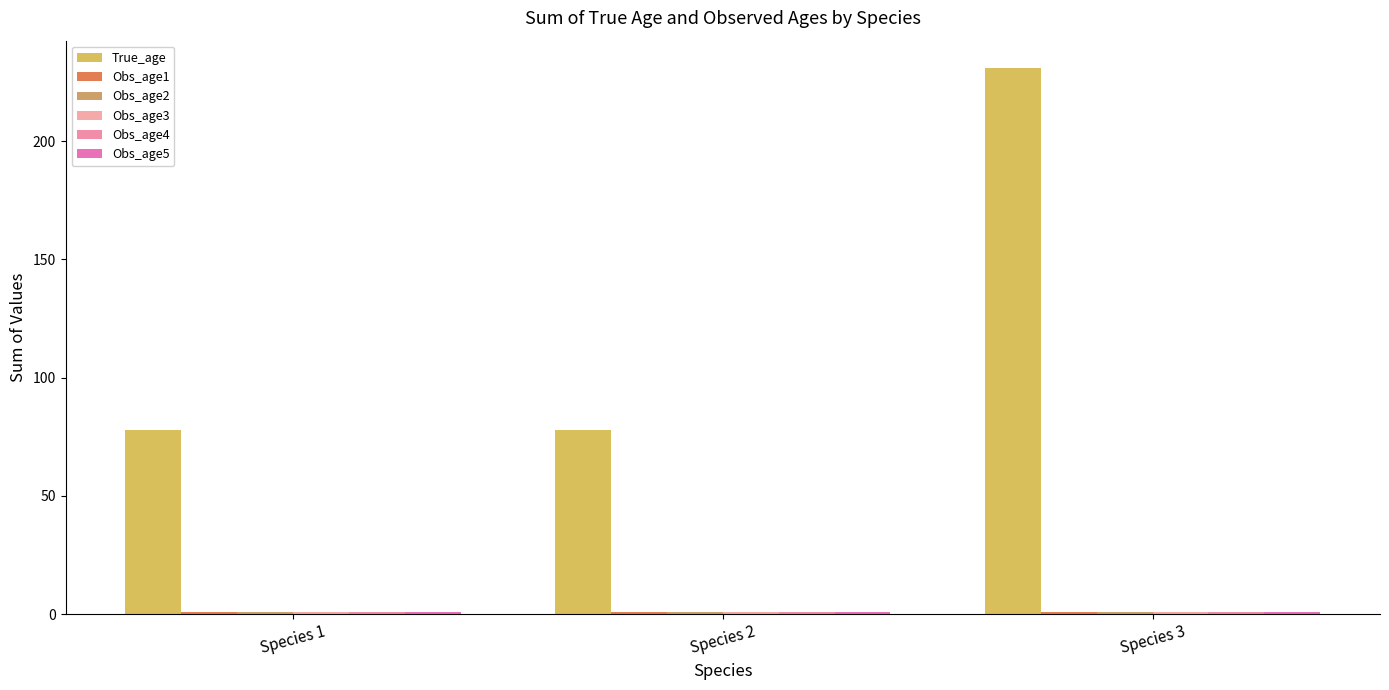

True or false: Obs_age2 has a value of 1 at Species 2.

True